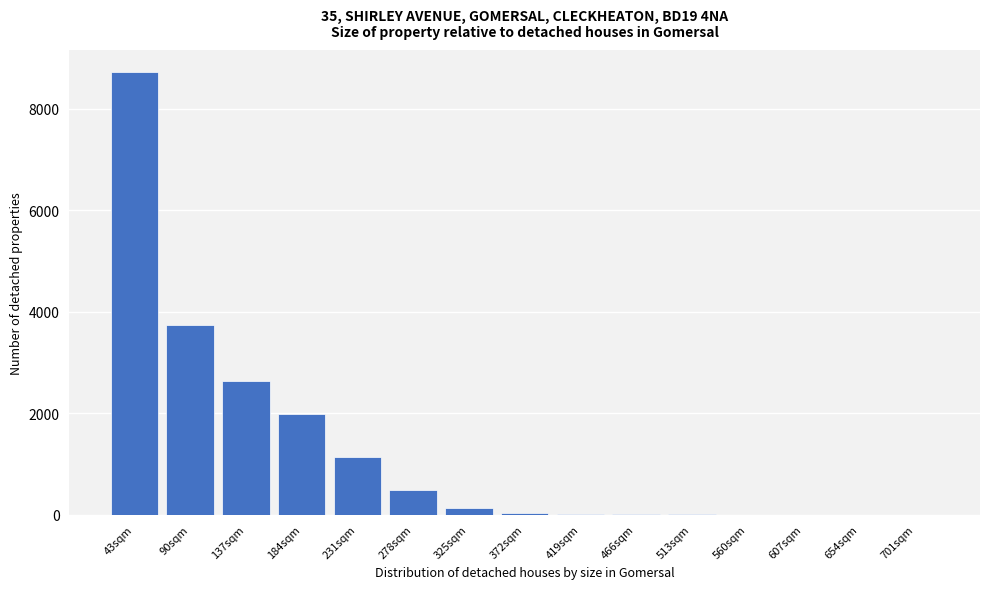

Which category has the highest value across all series?

43sqm